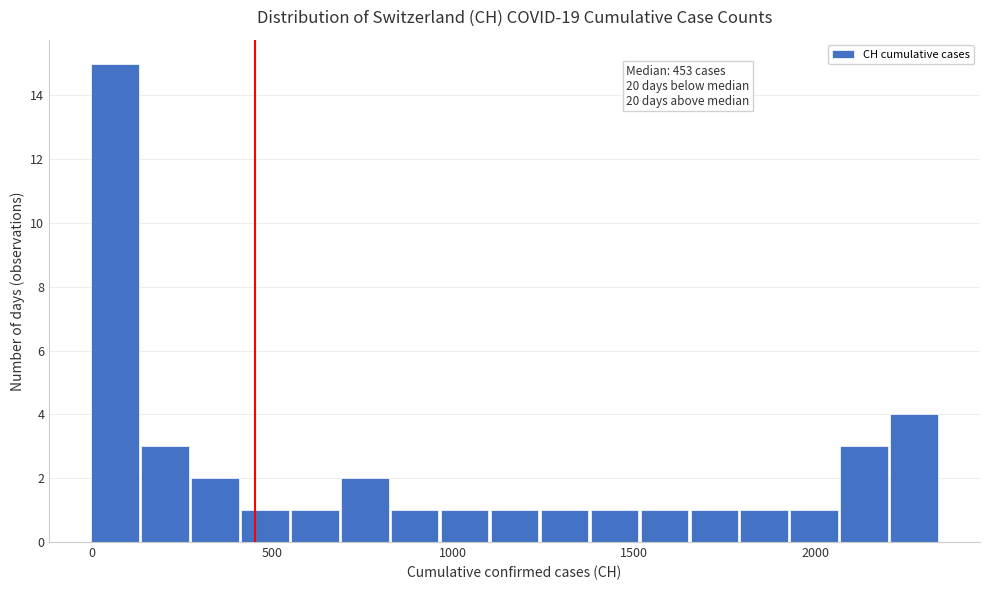

Around what value on the x-axis is the tallest bar? Give the approximate position of its centre, as read against the axis.

50